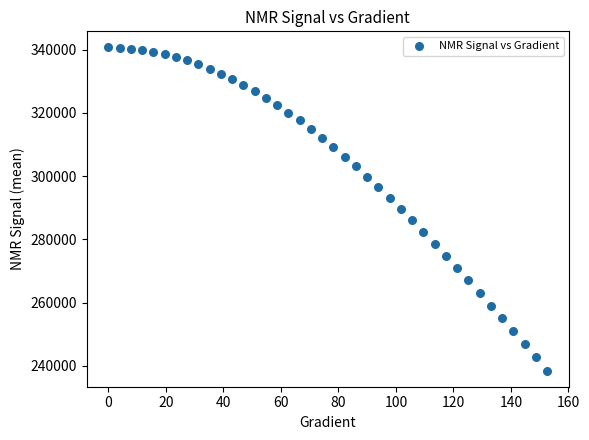

What is the range of Y values (max minus min)?

102151.3